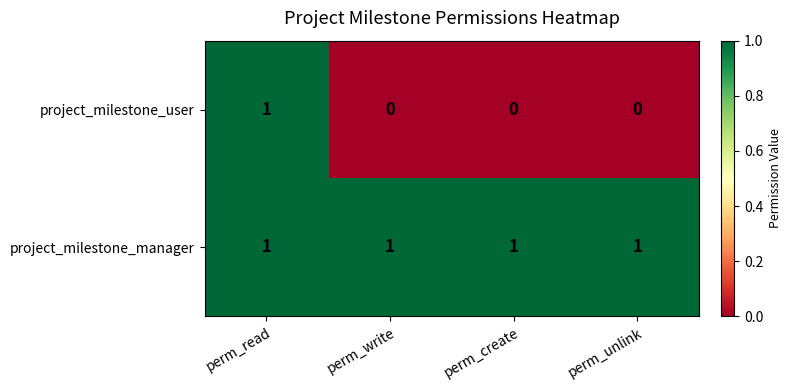

How many data points does each series have?

4